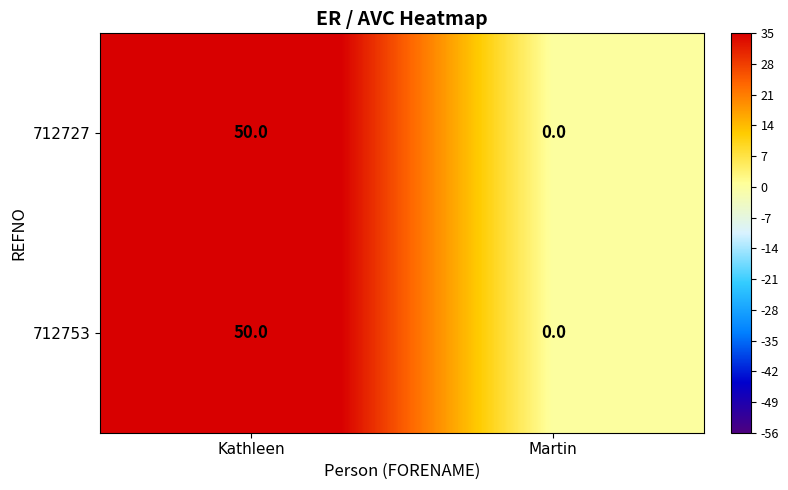

What is the sum of the 712753 values at Kathleen and Martin?

50